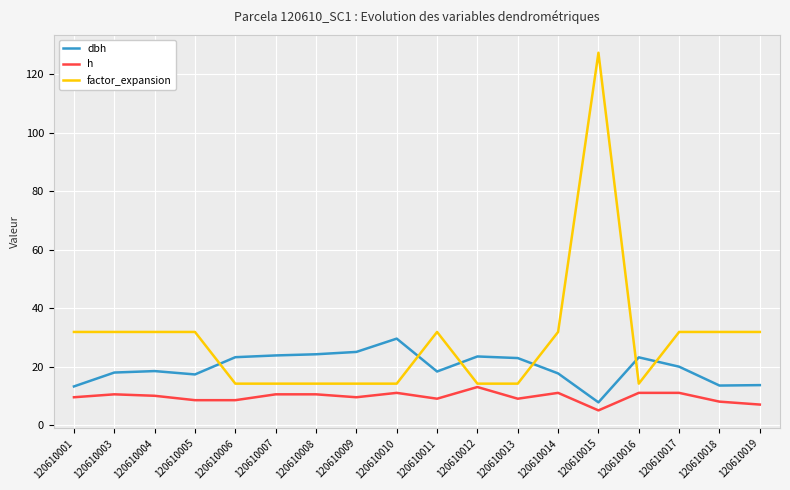

What are all the series names shown in the legend?

dbh, h, factor_expansion